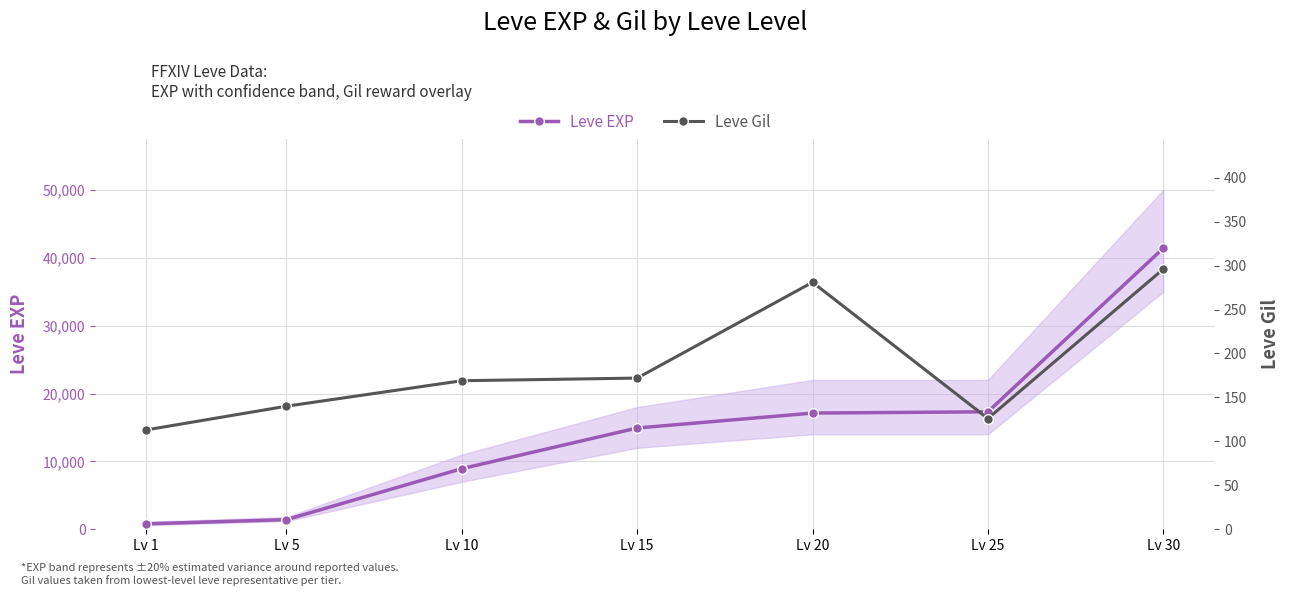

What is the difference between the maximum and minimum values in the Leve EXP series?

40610